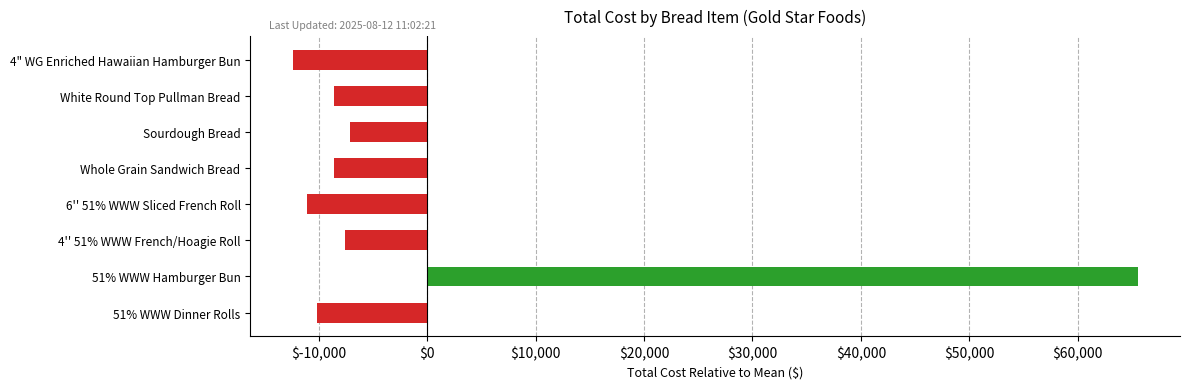

Is it true that the value at 6'' 51% WWW Sliced French Roll is -11089.6?

True